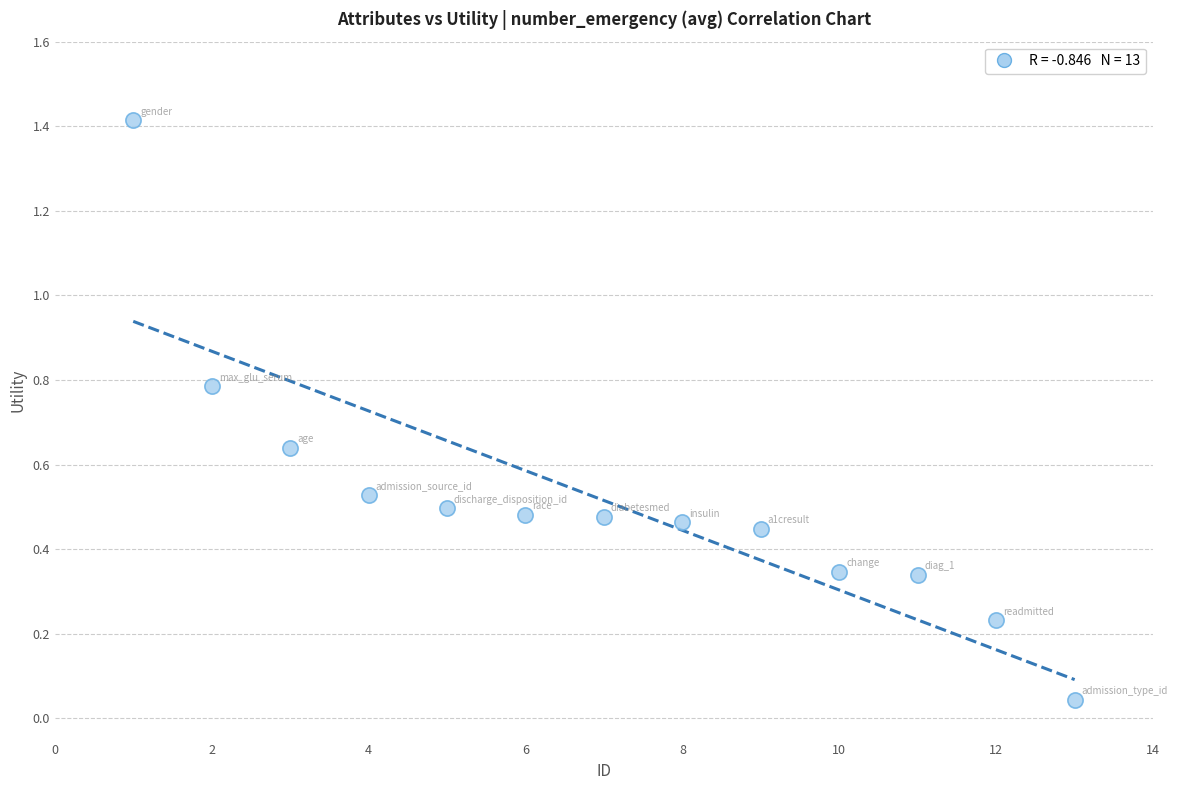

What is the range of X values (max minus min)?

12.0